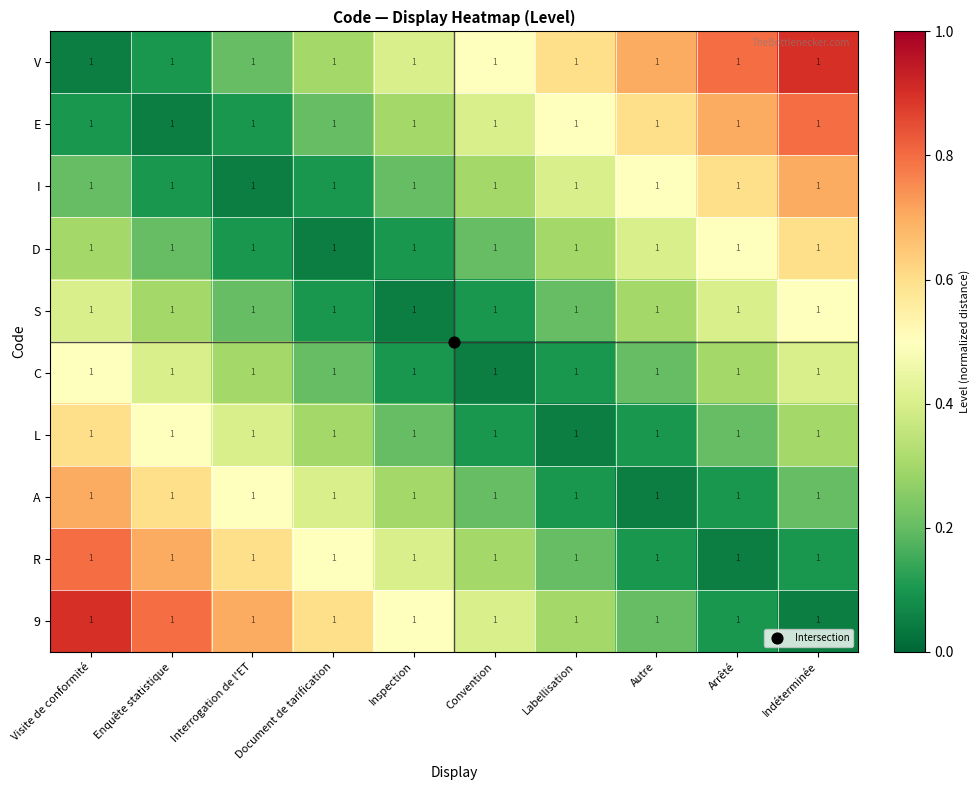

List the series in order of their peak value, lowest first.

S, C, D, L, I, A, E, R, V, 9